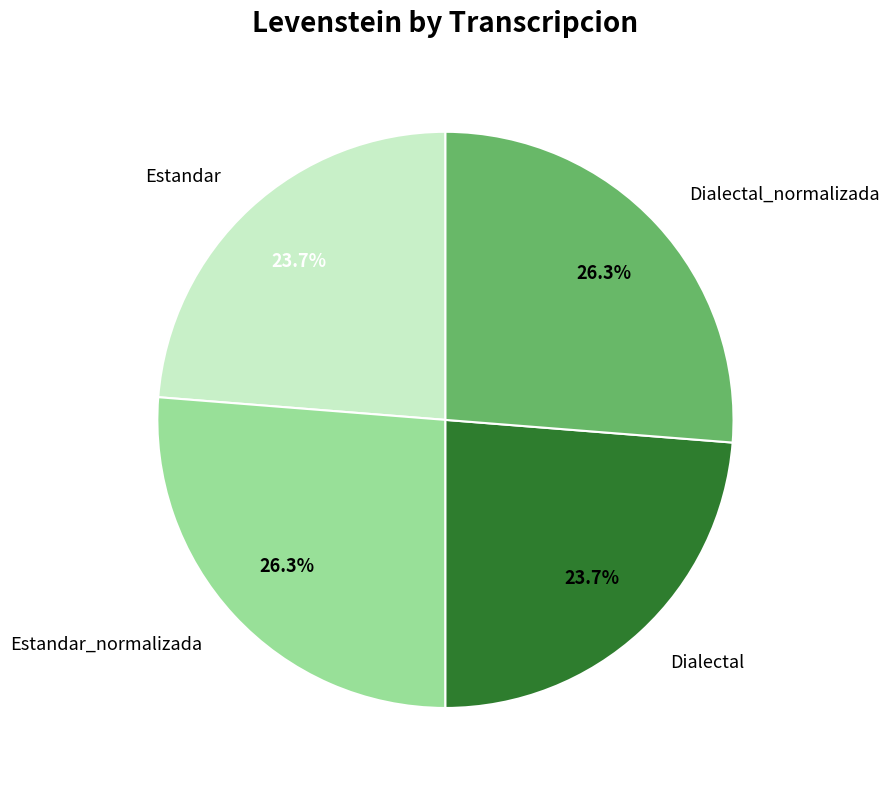

What portion of the pie excludes Dialectal_normalizada?

73.7%